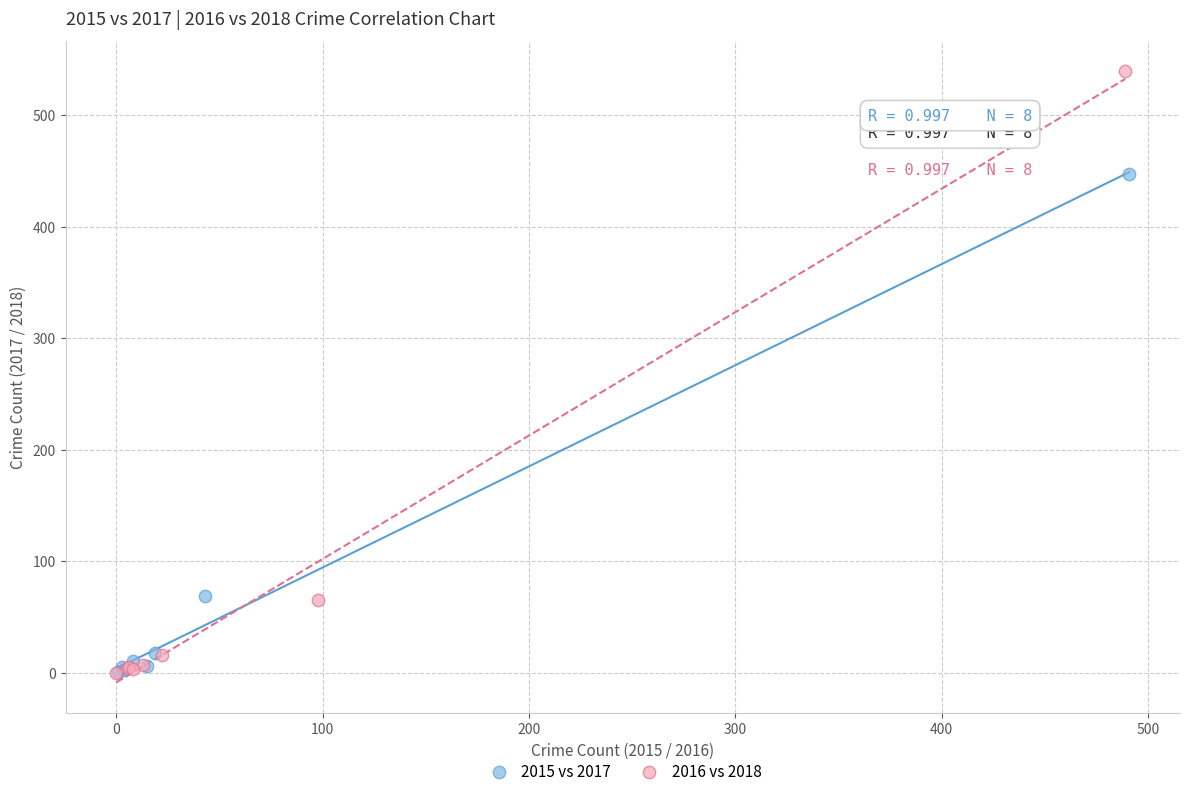

Which series contains the highest Y value?

2016 vs 2018